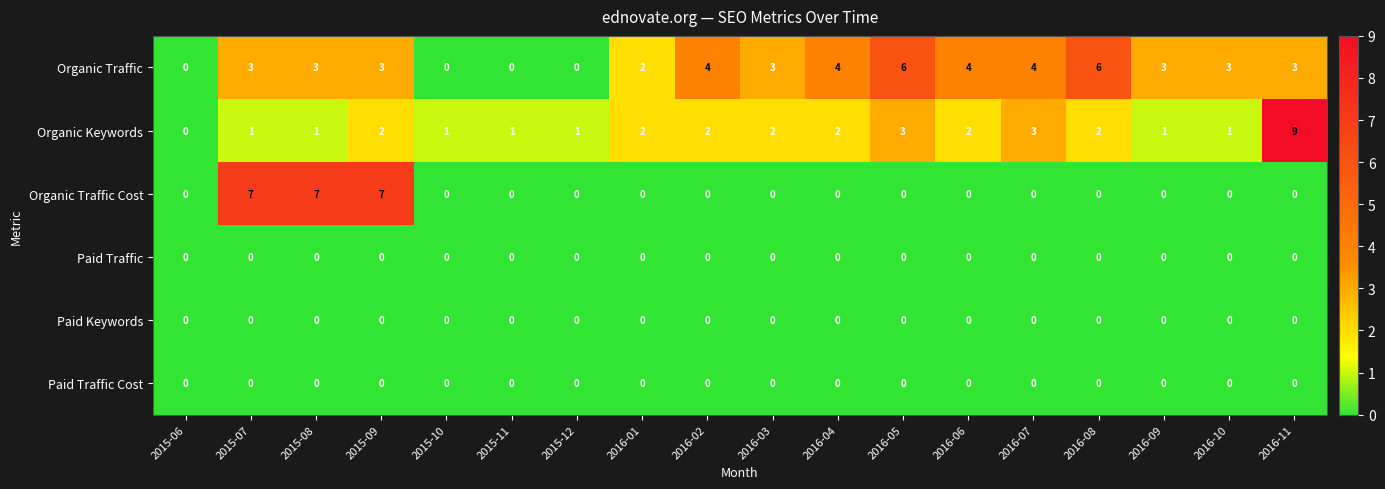

What is the spread (max minus min) of values at 2016-06?

4